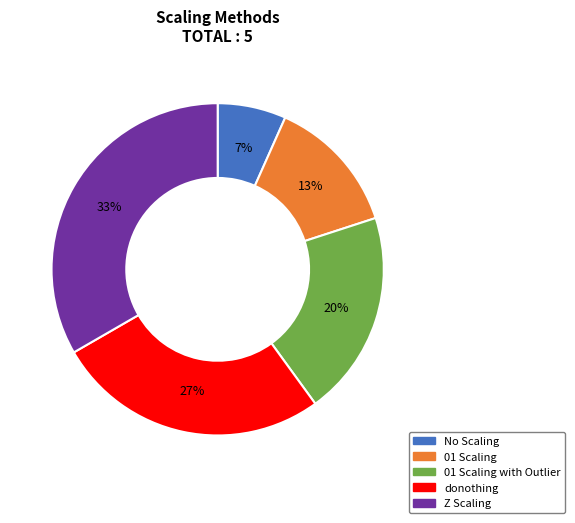

Is there any slice that represents more than half of the pie?

No